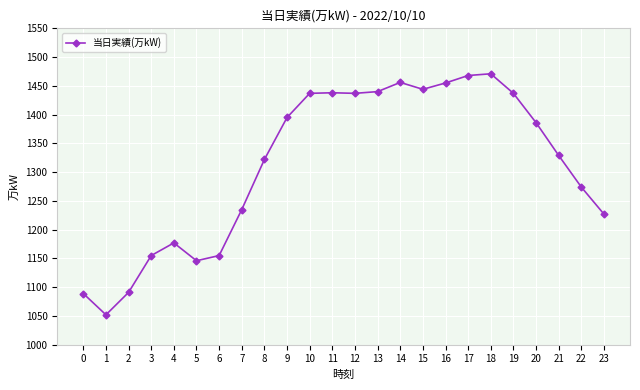

What is the value of the 11th point from the left?

1437